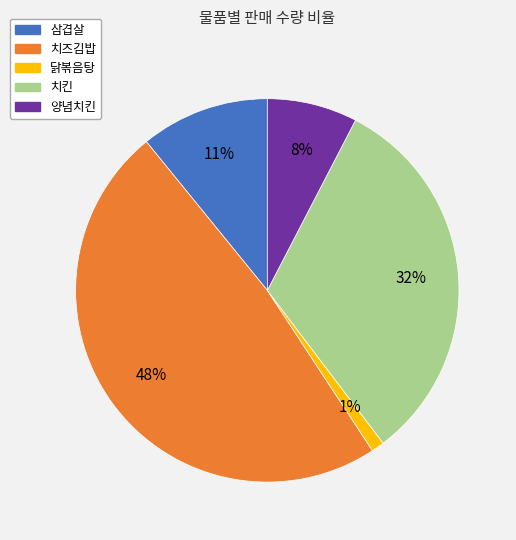

How many slices are in this pie chart?

5